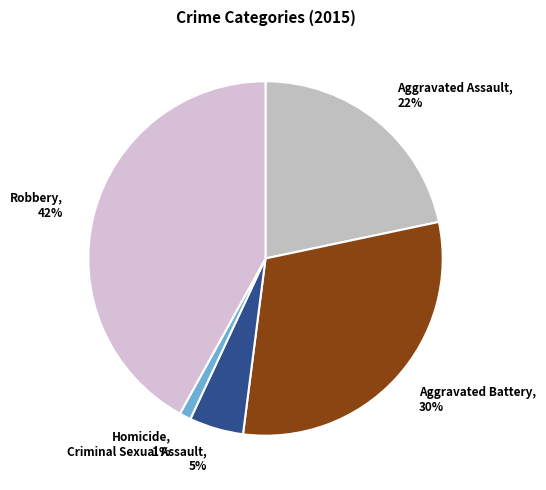

How many slices are in this pie chart?

5